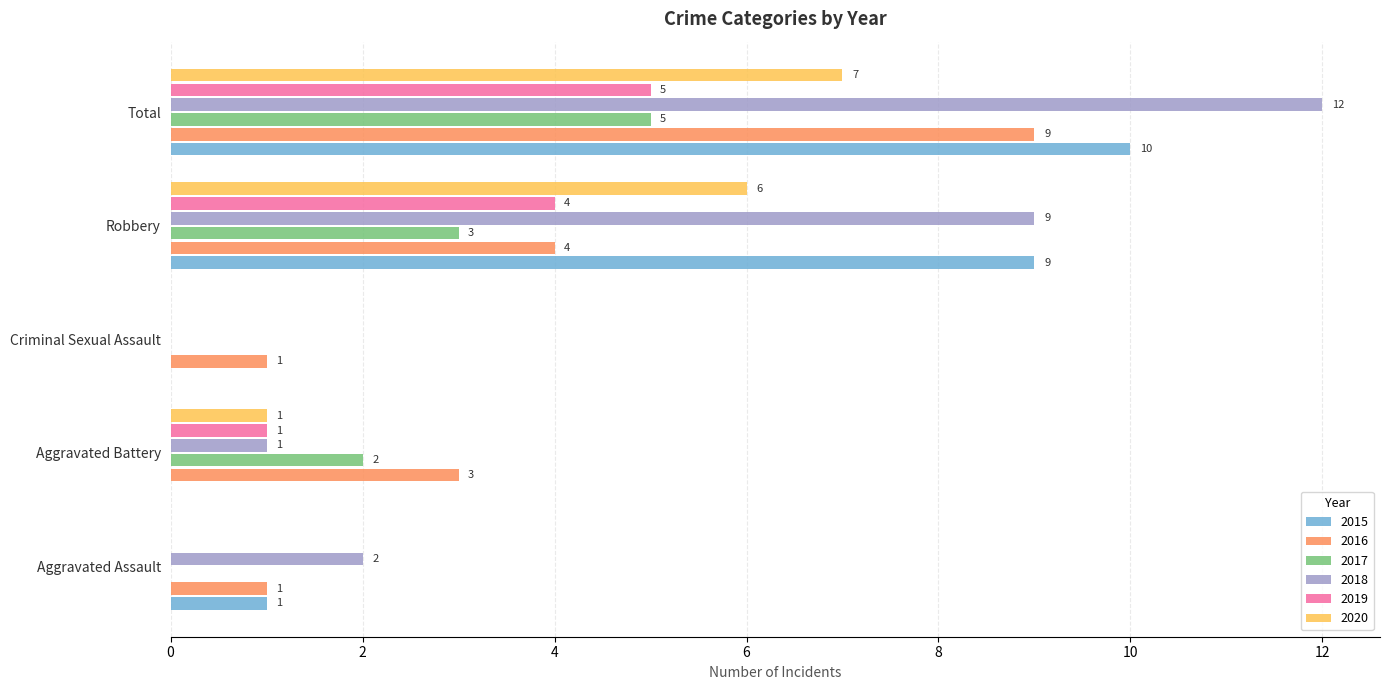

Which series has the largest total across all categories?

2018